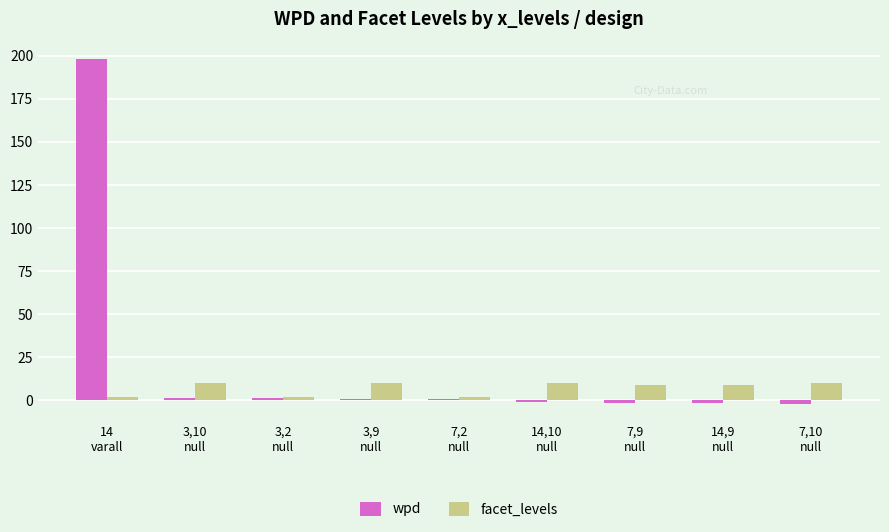

What is the highest value of the wpd series?

198.3